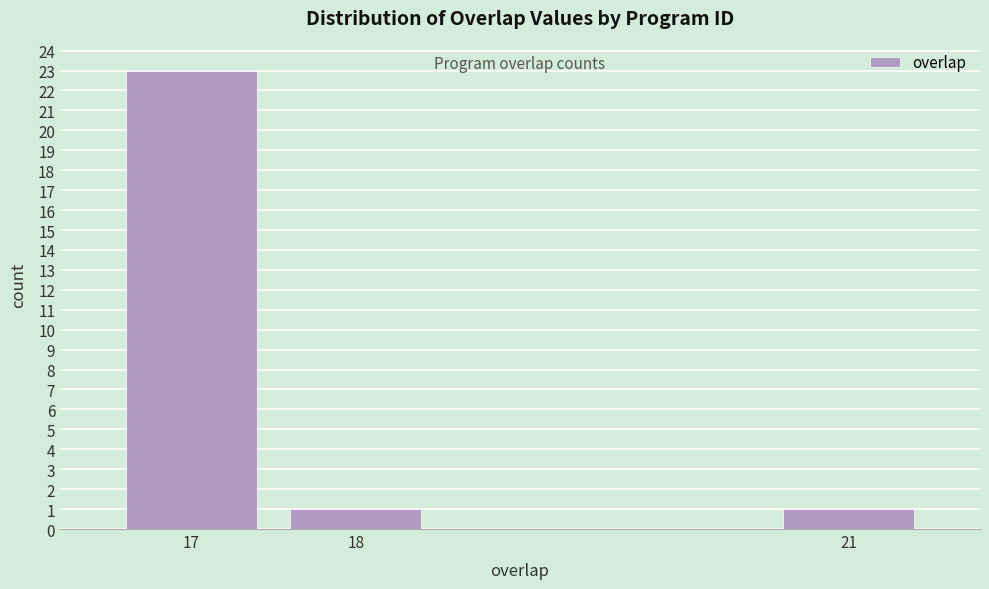

Reading left to right, extract all data points from this chart.

23	1	1